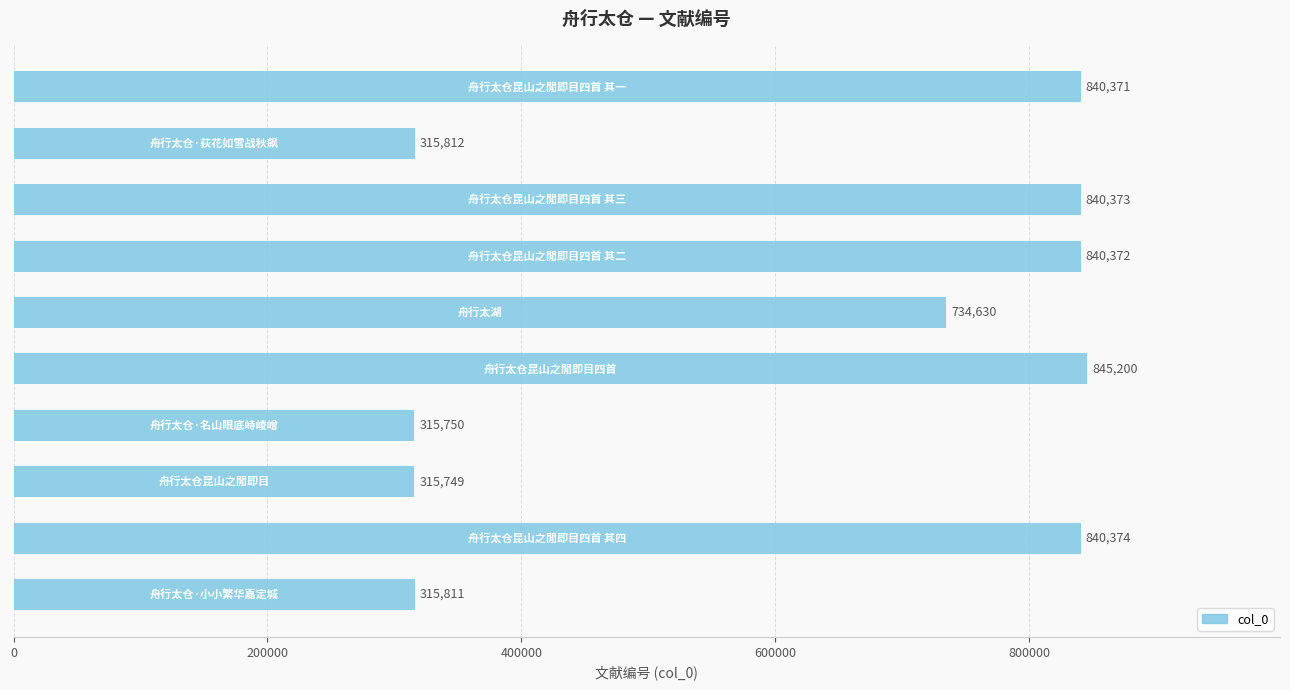

What is the value of the 5th bar from the top?

734630